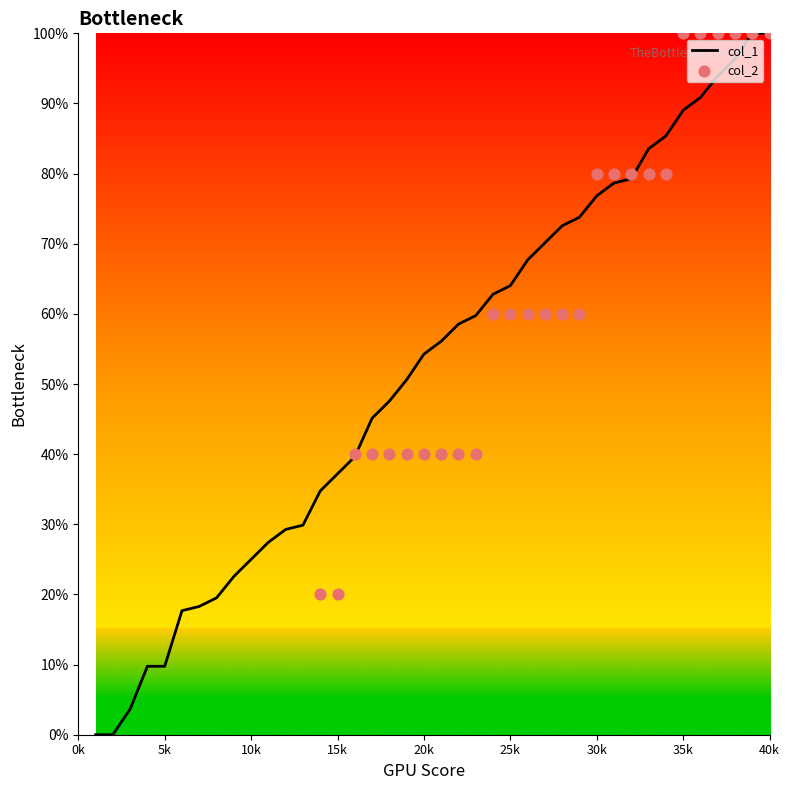

What is the change in value from 200 to 1600?

+39.6